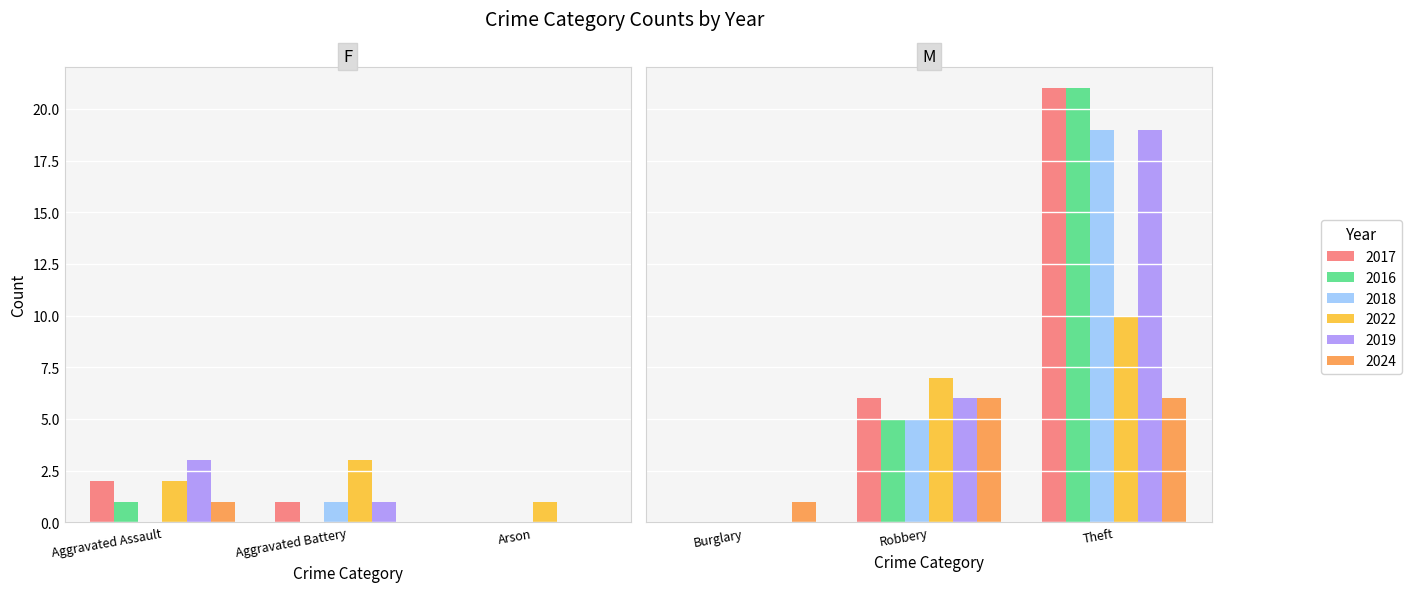

How many data points in 2024 are above 1?

2